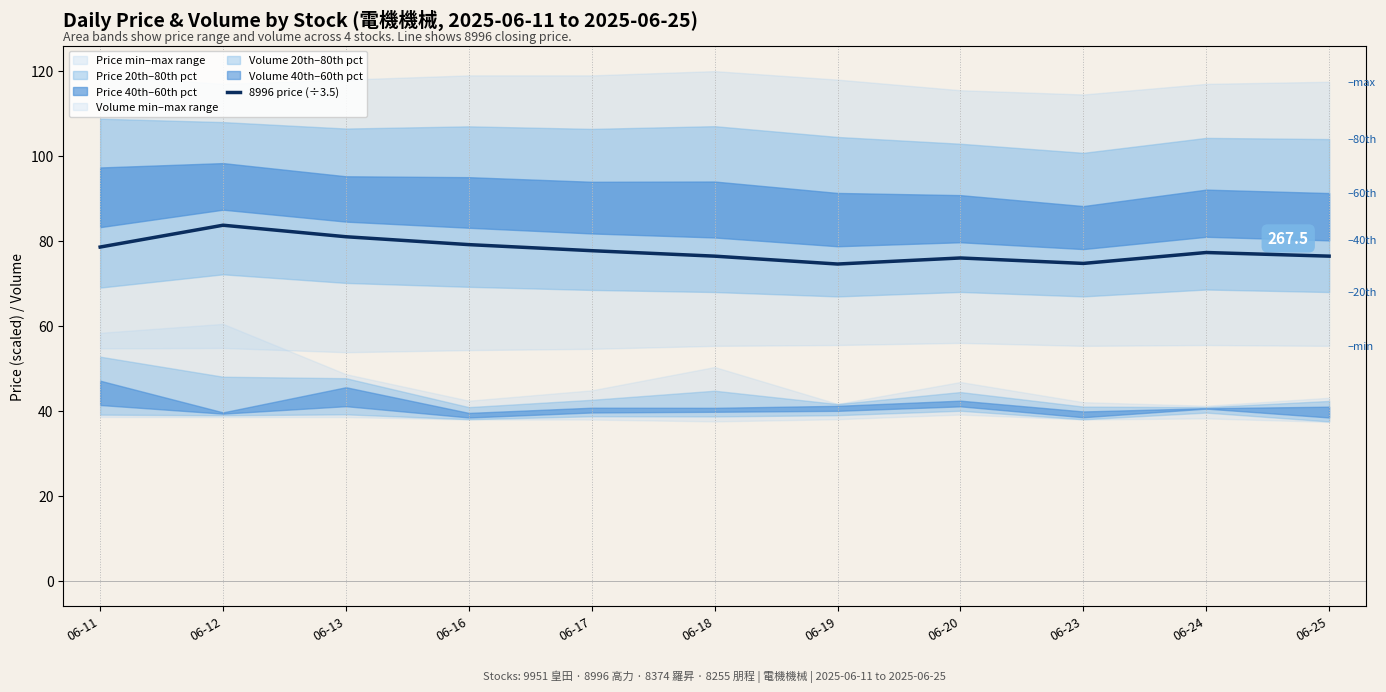

List the labels in order of value, largest first.

06-12, 06-13, 06-16, 06-11, 06-17, 06-24, 06-18, 06-25, 06-20, 06-23, 06-19